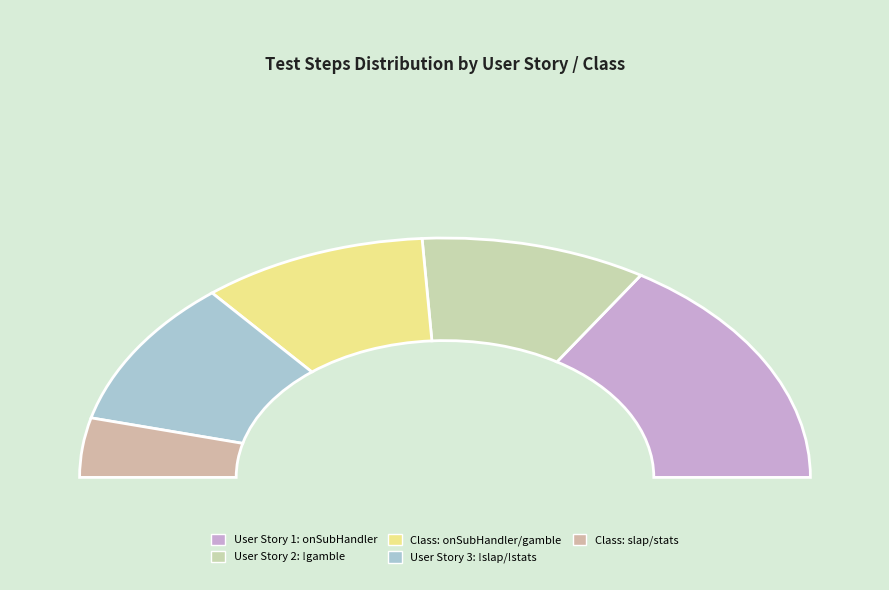

The User Story 3: !slap/!stats slice represents 14% of the pie. True or false?

False